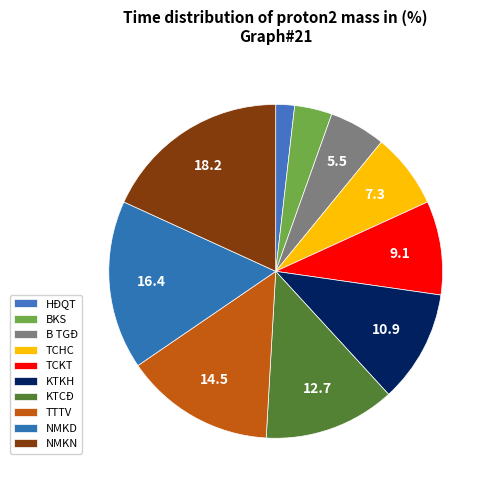

Which slice is the largest?

NMKN